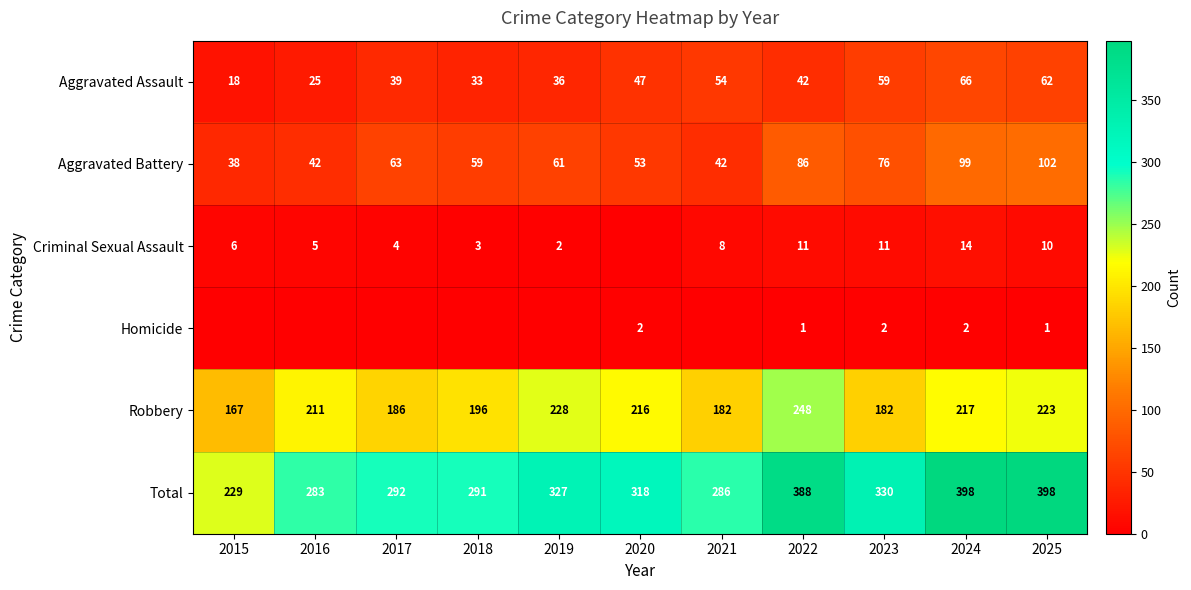

True or false: Aggravated Battery has a value of 26 at 2016.

False